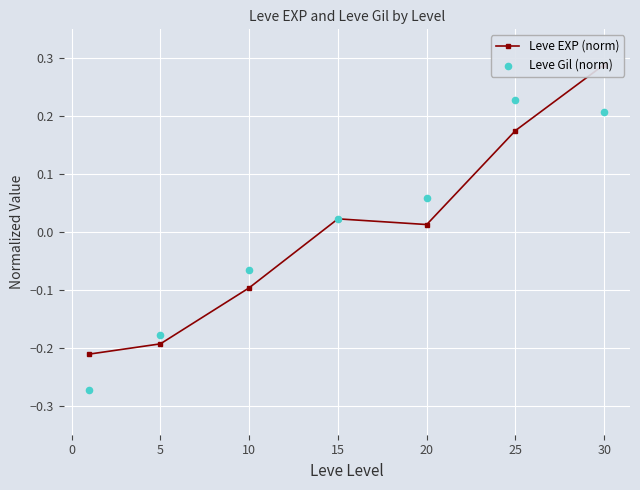

Which series contains the highest Y value?

Leve EXP (norm)